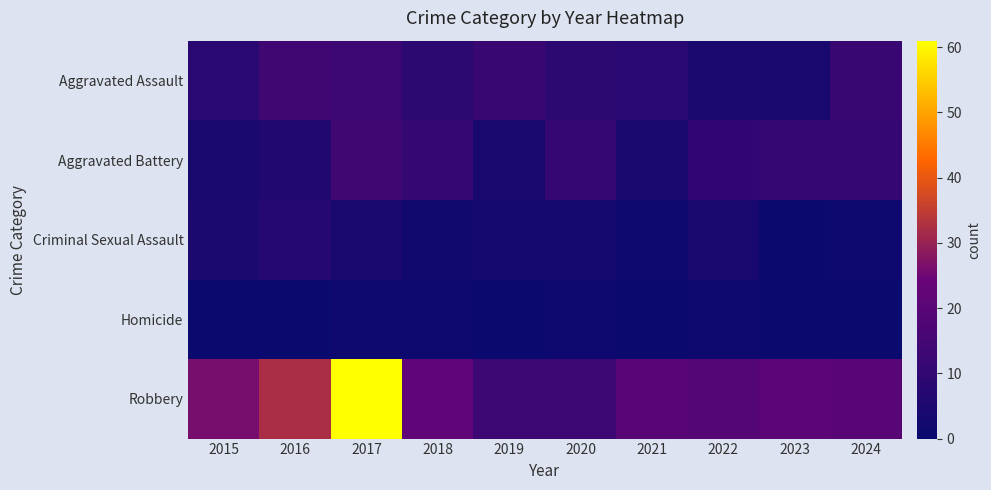

At which category does the chart reach its minimum across all series?

2023